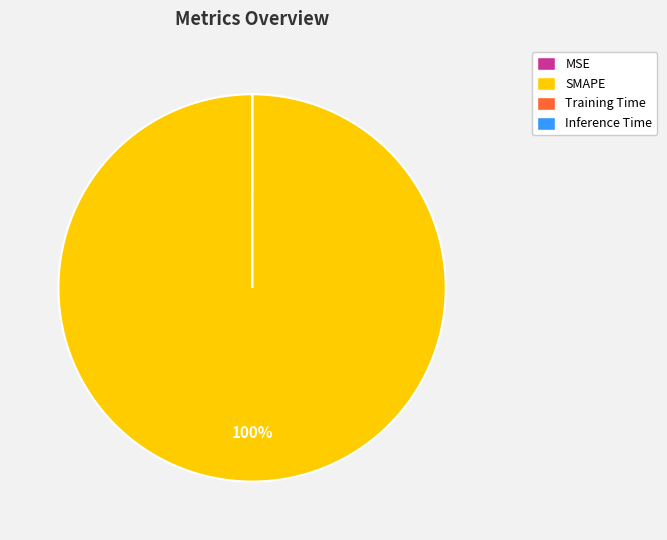

To the nearest percent, what is the difference between the largest and smallest slice percentages?

100%